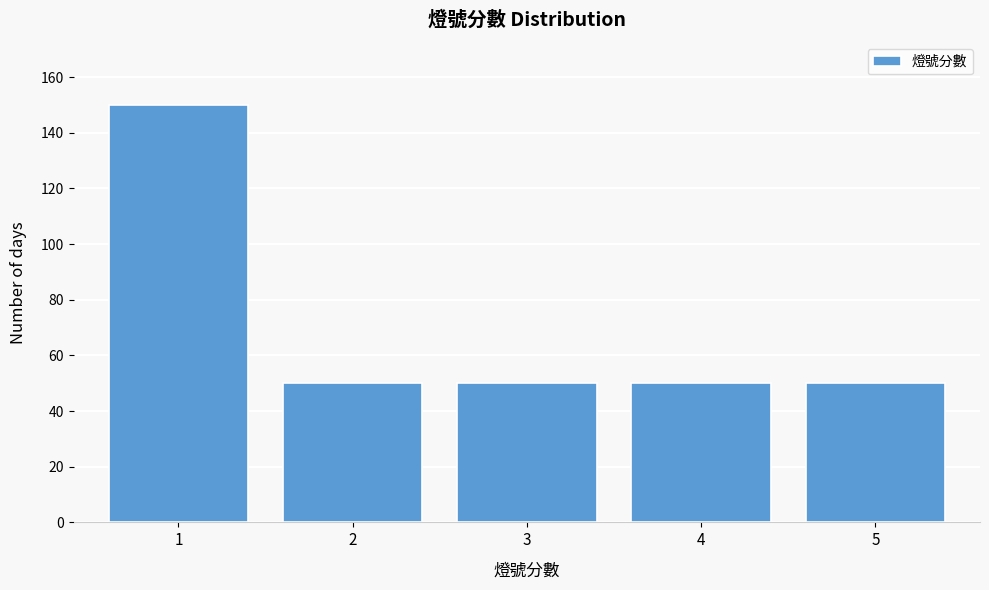

Reading right to left, list all the values displayed in this chart.

50	50	50	50	150